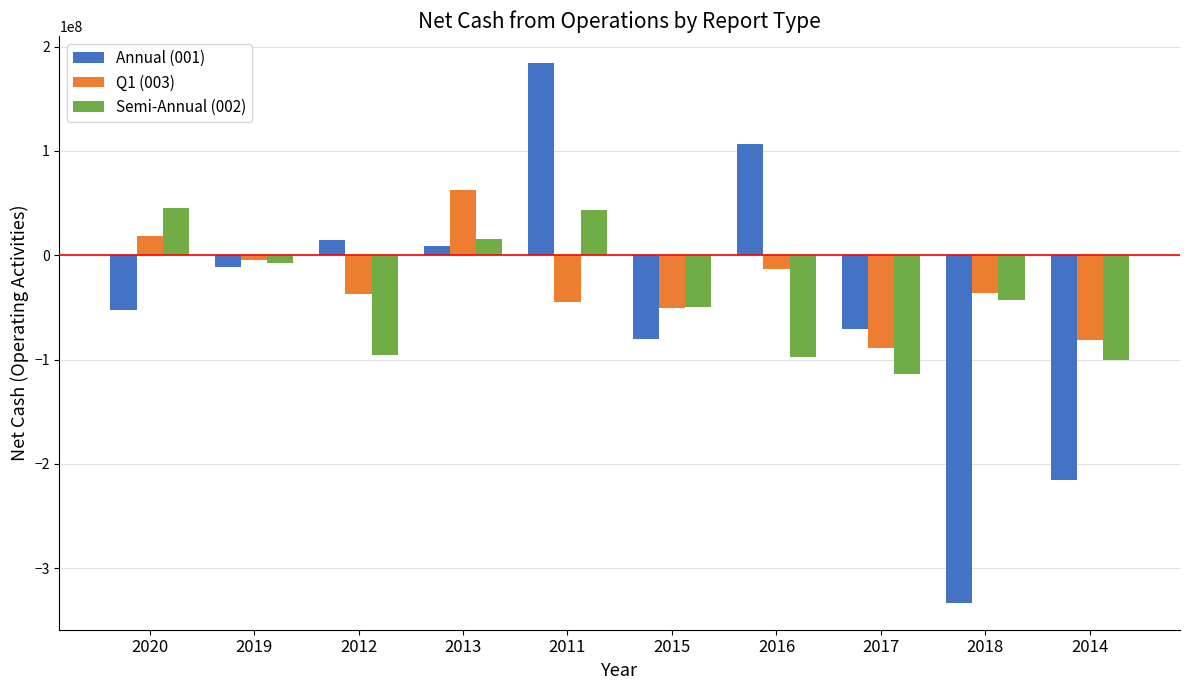

What is the sum of the Semi-Annual (002) values at 2020 and 2012?

-50507505.6